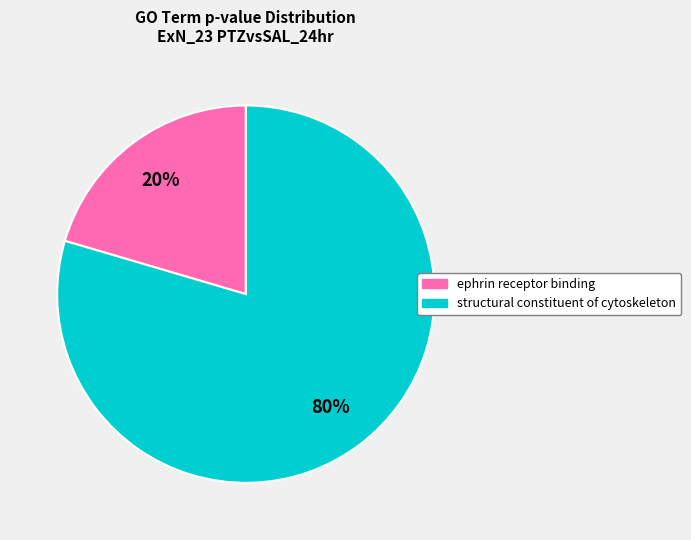

Does ephrin receptor binding account for over 50% of the chart?

No